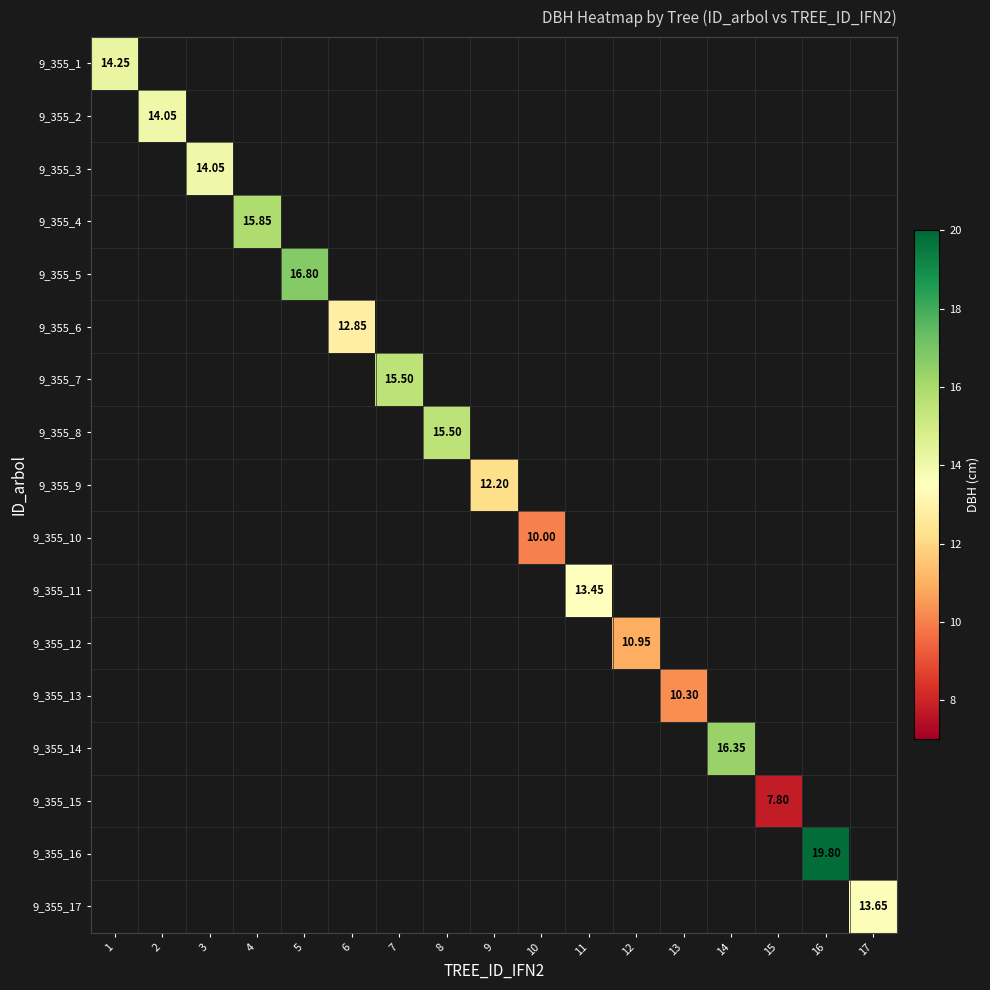

Is it true that 9_355_16 equals 27.8 at 16?

False